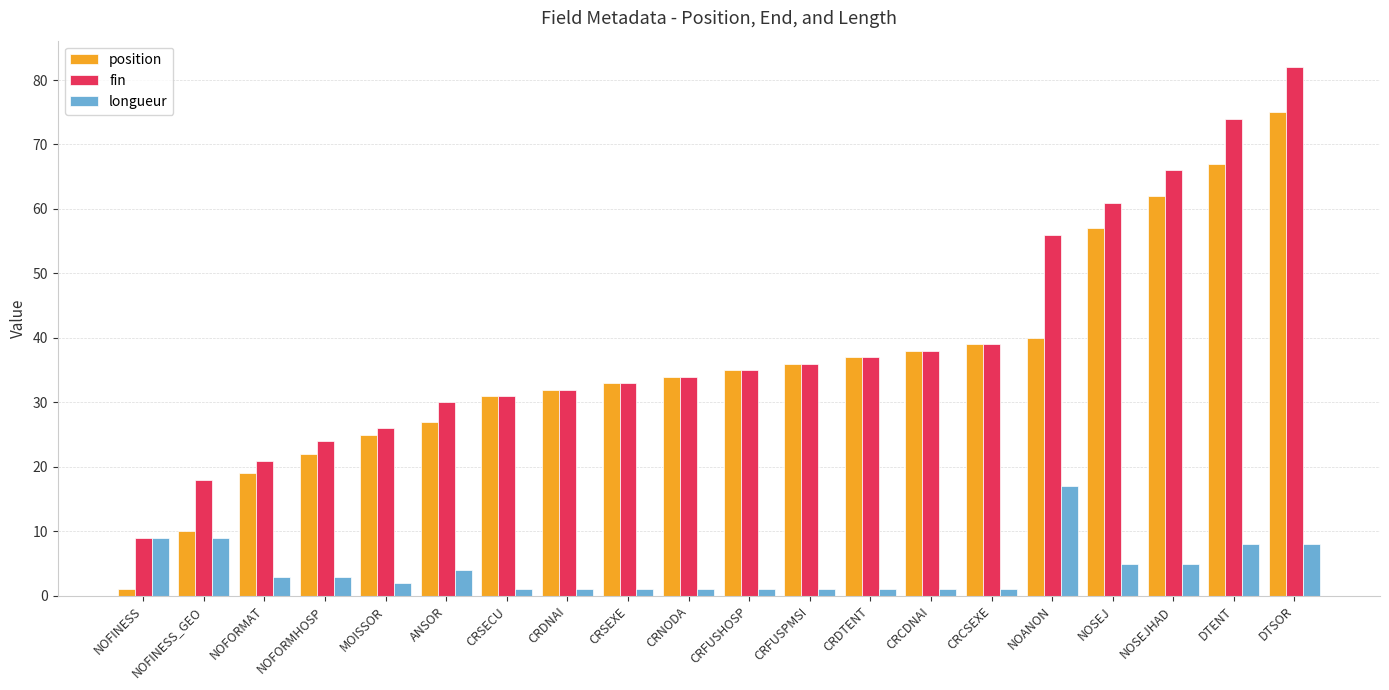

Rank the categories by position value from lowest to highest.

NOFINESS, NOFINESS_GEO, NOFORMAT, NOFORMHOSP, MOISSOR, ANSOR, CRSECU, CRDNAI, CRSEXE, CRNODA, CRFUSHOSP, CRFUSPMSI, CRDTENT, CRCDNAI, CRCSEXE, NOANON, NOSEJ, NOSEJHAD, DTENT, DTSOR